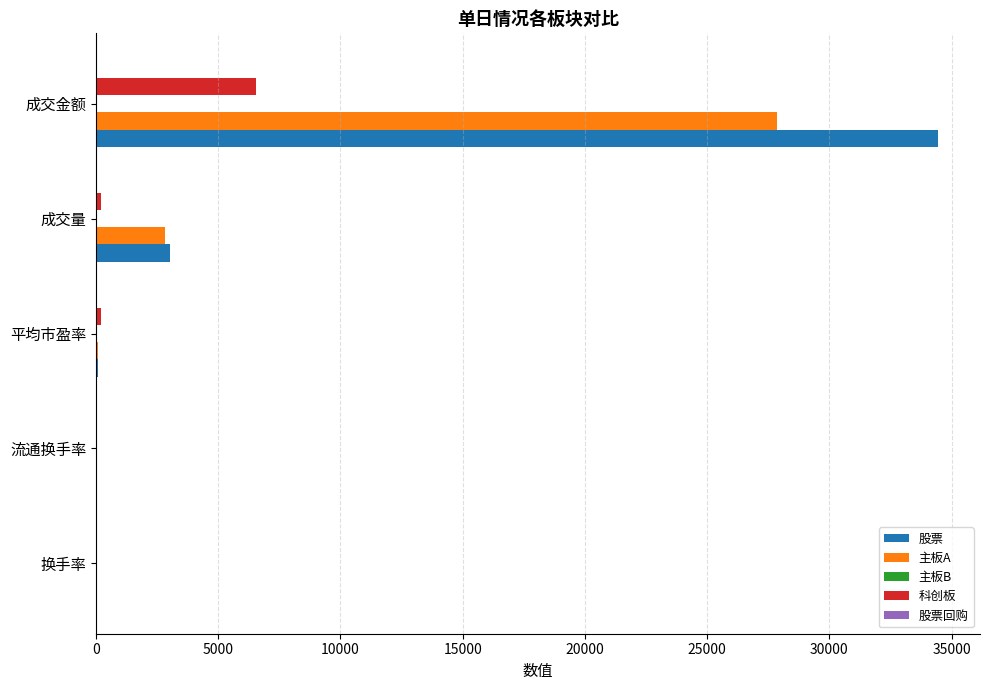

At which category is the sum across all series the highest?

成交金额